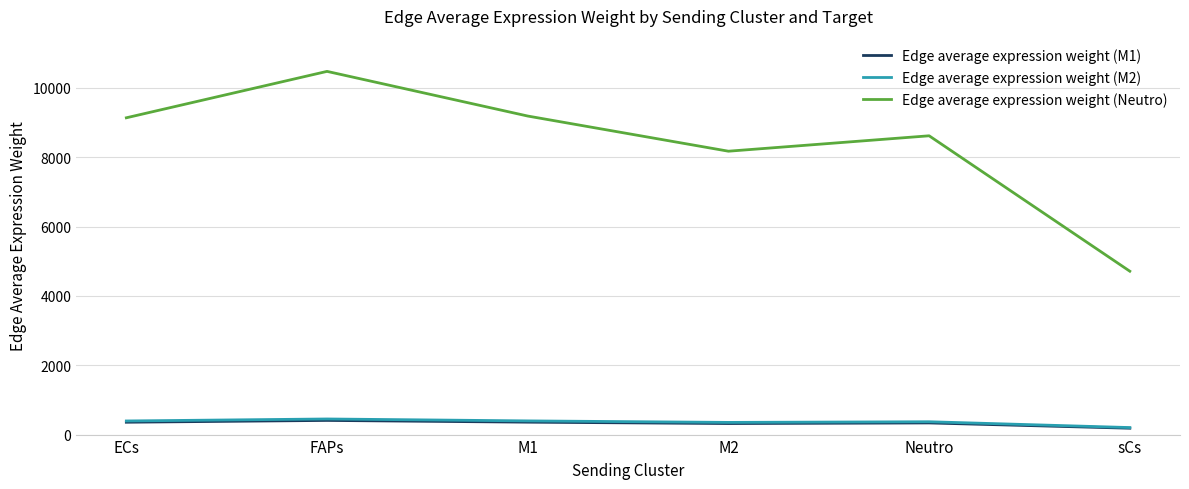

What is the difference between the second highest and second lowest values in the Edge average expression weight (M2) series?

43.6